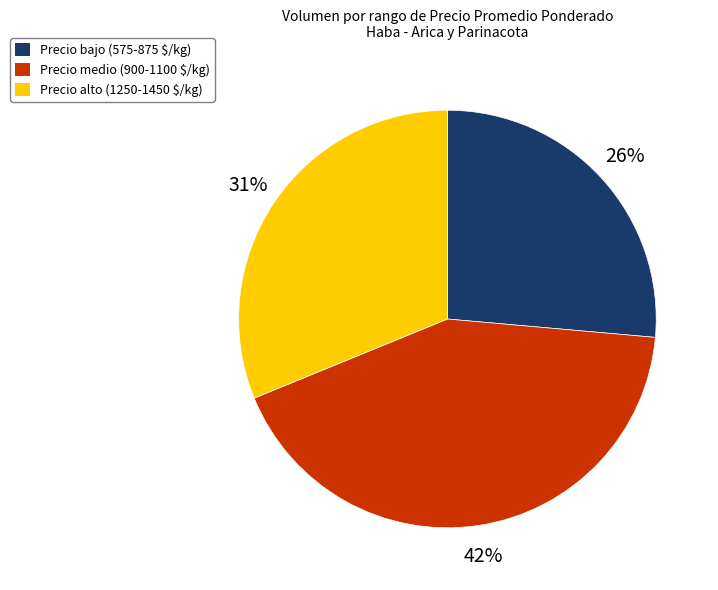

Is there any slice that represents more than half of the pie?

No